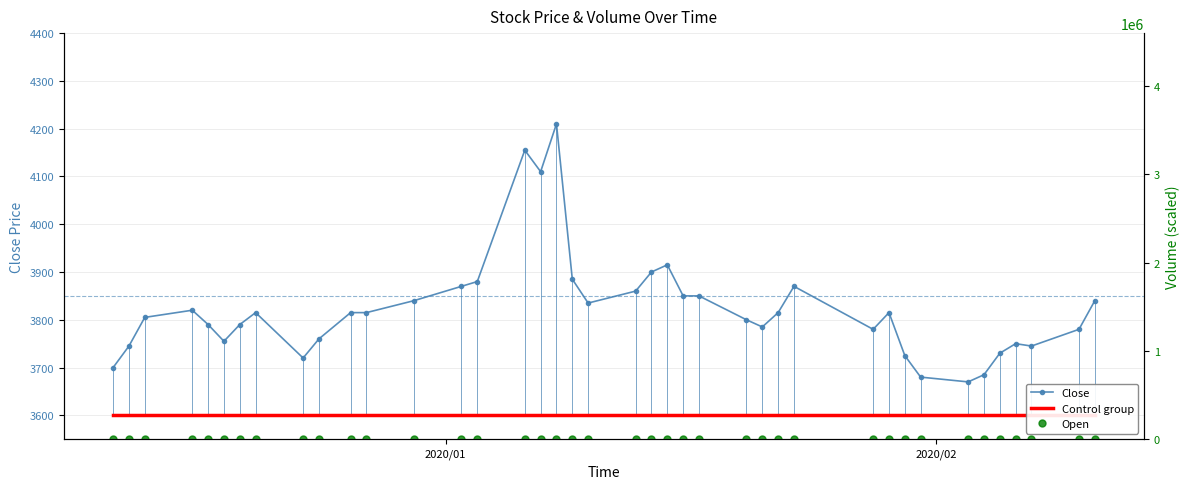

Is this an area chart (filled region under the line)?

No